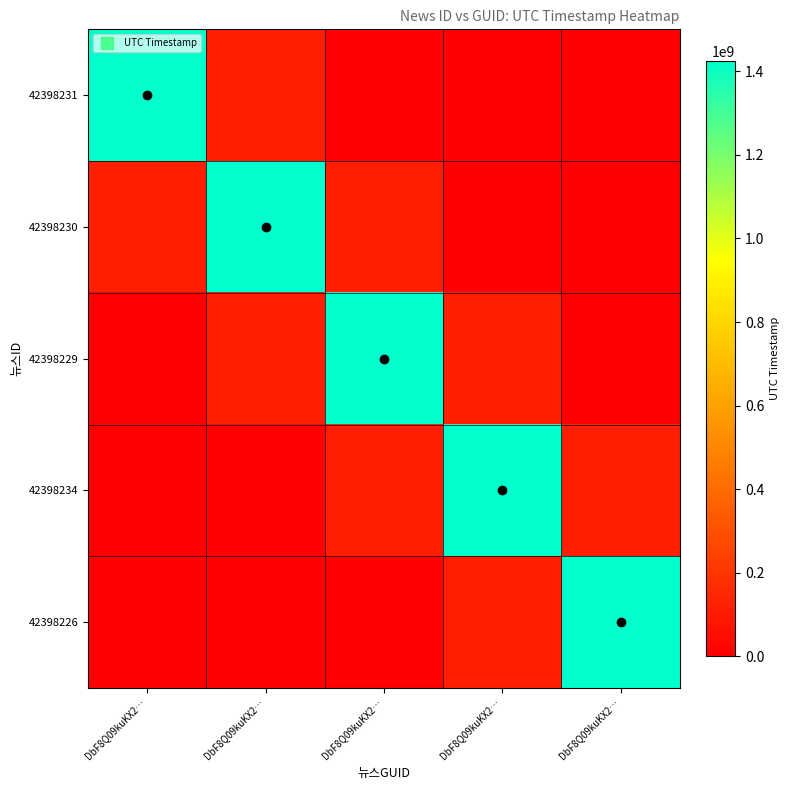

Rank the series by their maximum value, from lowest to highest.

42398226, 42398234, 42398229, 42398230, 42398231